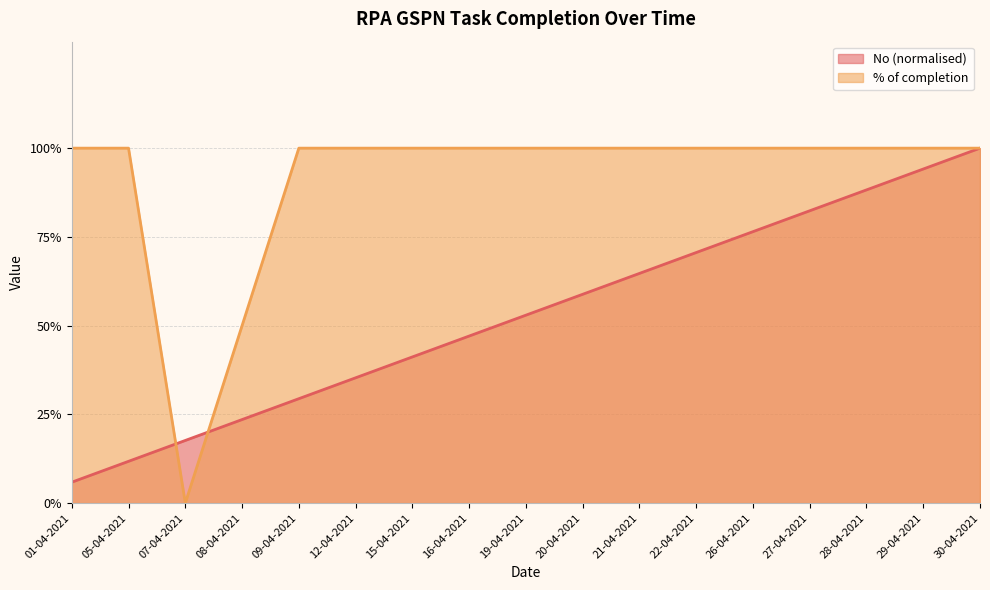

How many series are shown in this chart?

2